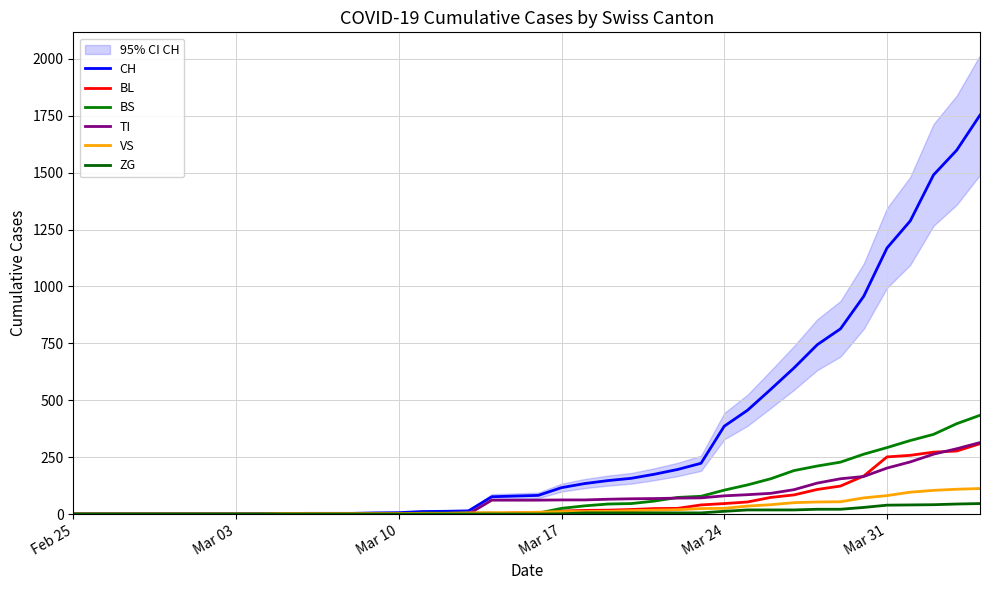

The value of BS at Mar 17 is 25. True or false?

True